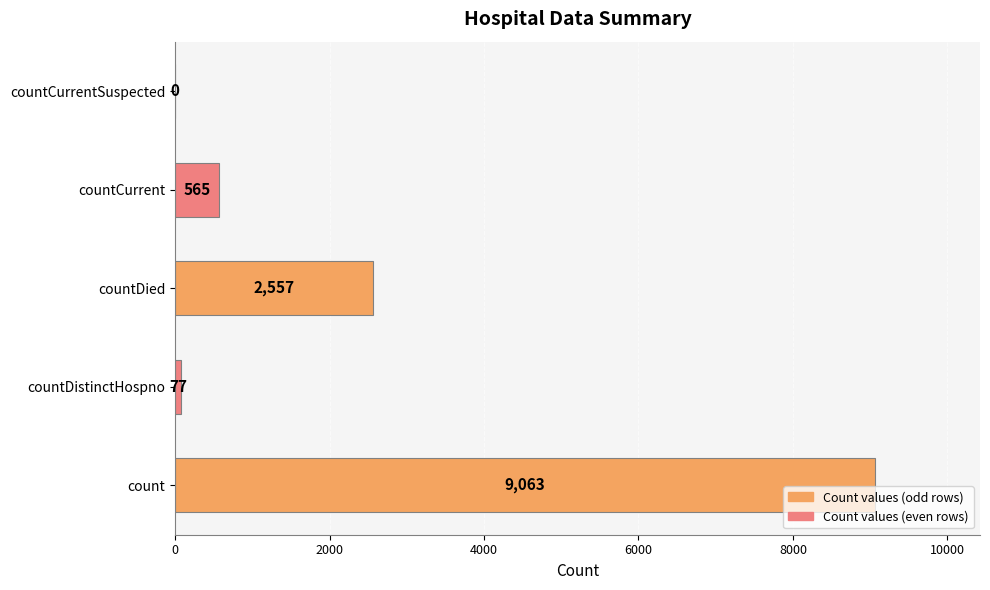

Between countCurrentSuspected and count, which is larger?

count